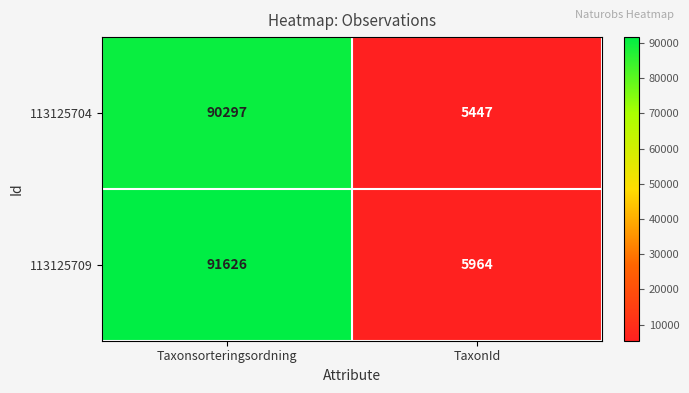

True or false: 113125709 has a value of 122582 at Taxonsorteringsordning.

False